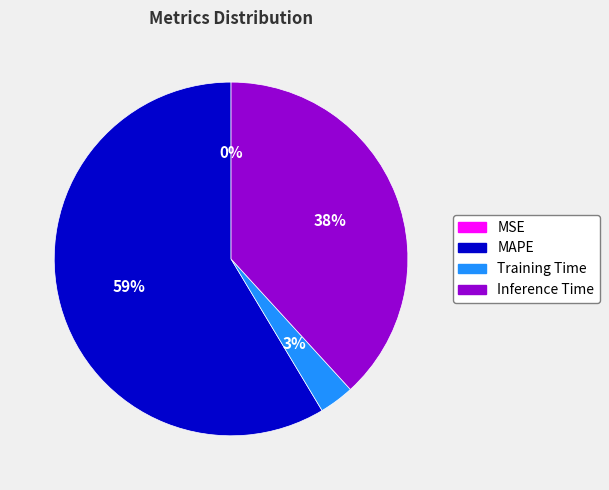

Does any single category account for the majority?

Yes